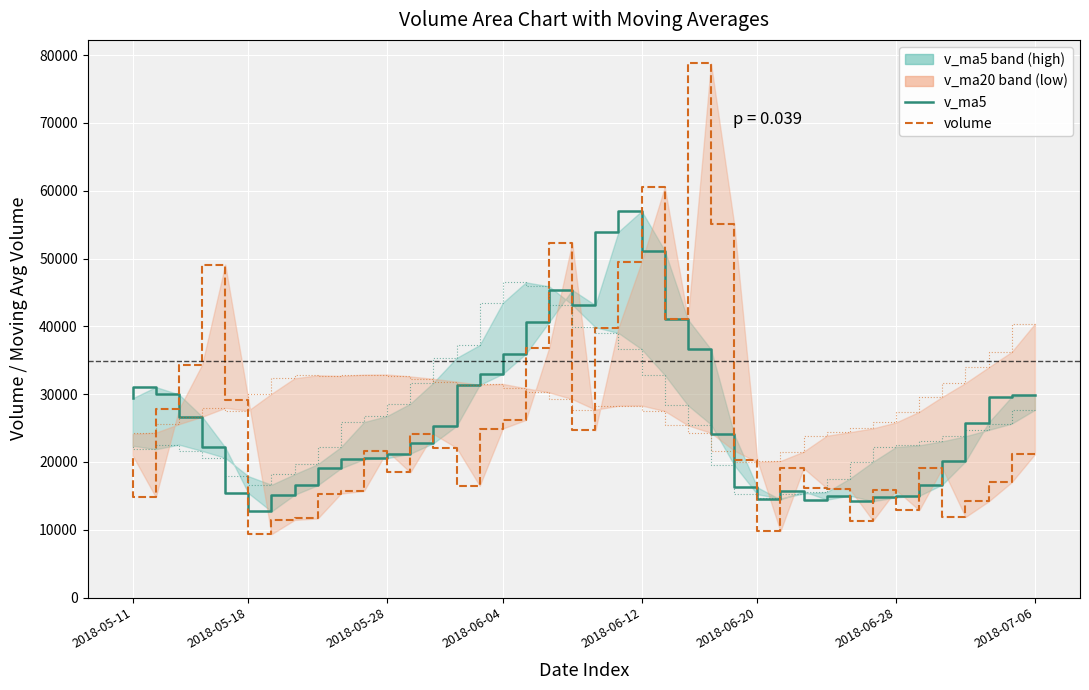

What is the value of the v_ma20 point at the 34th from the left?

30047.5